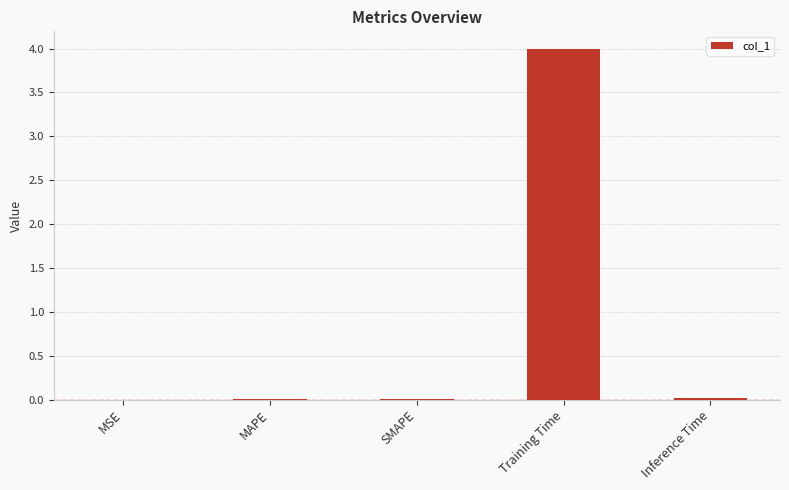

What is the sum of all values?

4.0